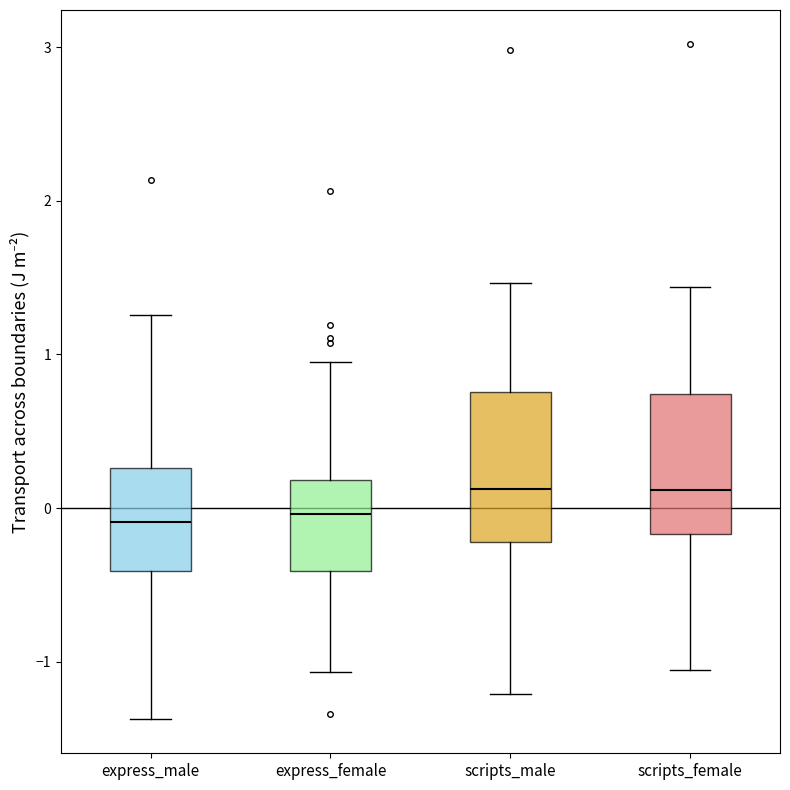

Reading left to right, read every box against the y-axis: the position of its median line, the range the box covers, and the ends of its whiskers. The values are not printed on the chart, so give them approximately, as read against the axis.

express_male: median -0.1, box -0.4 to 0.3, whiskers -1.4 to 1.3
express_female: median 0.0, box -0.4 to 0.2, whiskers -1.1 to 1.0
scripts_male: median 0.1, box -0.2 to 0.8, whiskers -1.2 to 1.5
scripts_female: median 0.1, box -0.2 to 0.7, whiskers -1.1 to 1.4